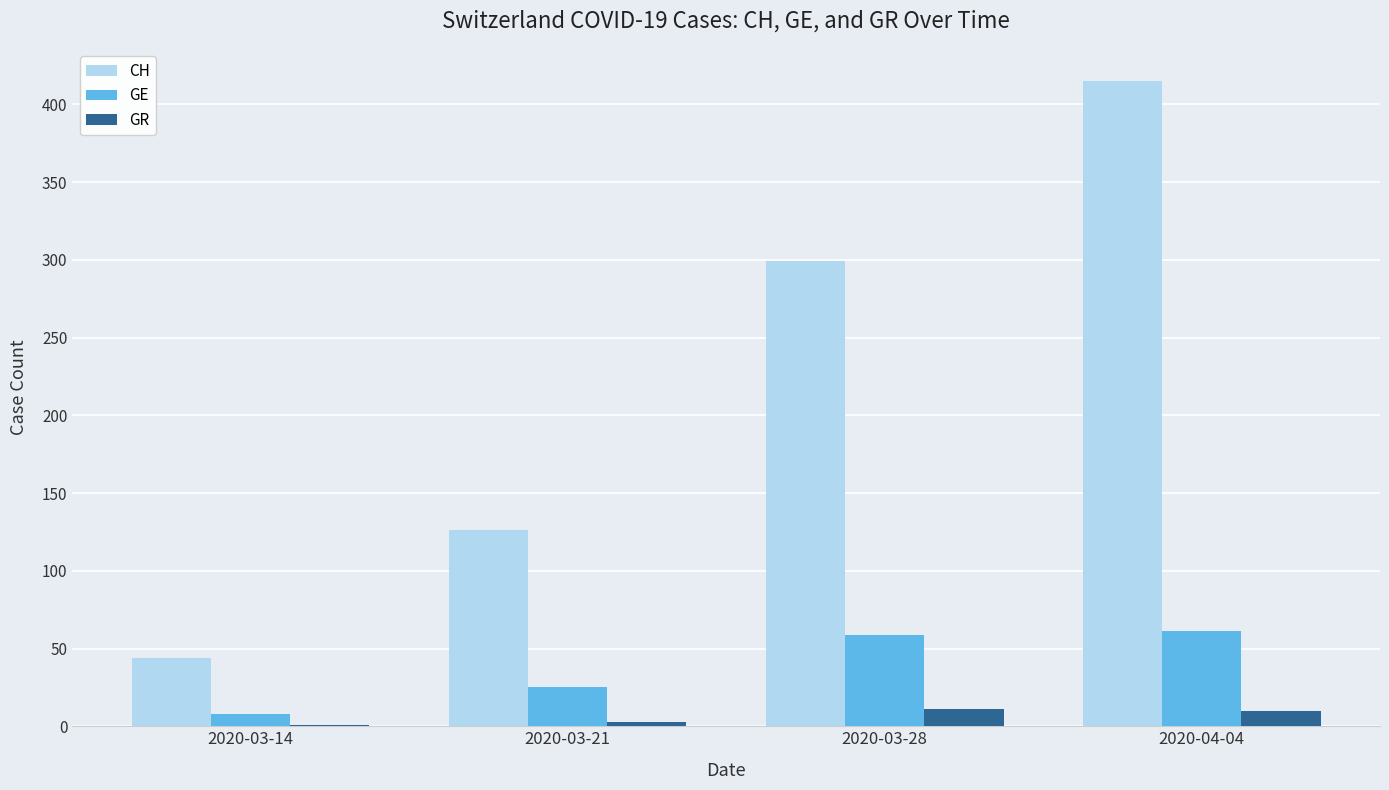

Which series changed the most between 2020-03-28 and 2020-04-04?

CH